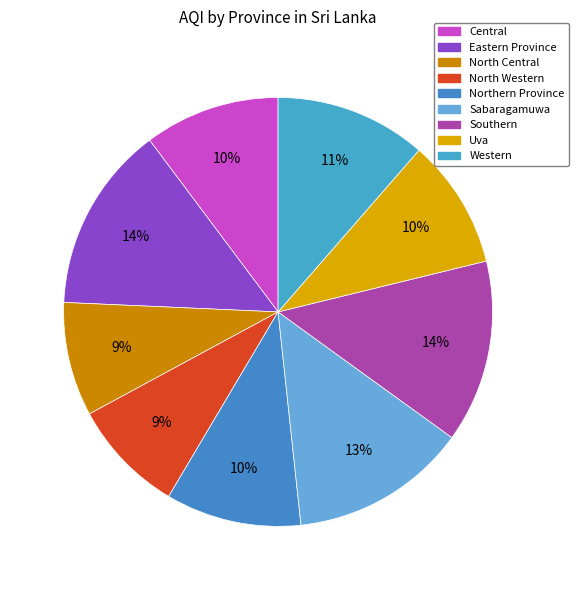

Count the number of slices in the pie.

9